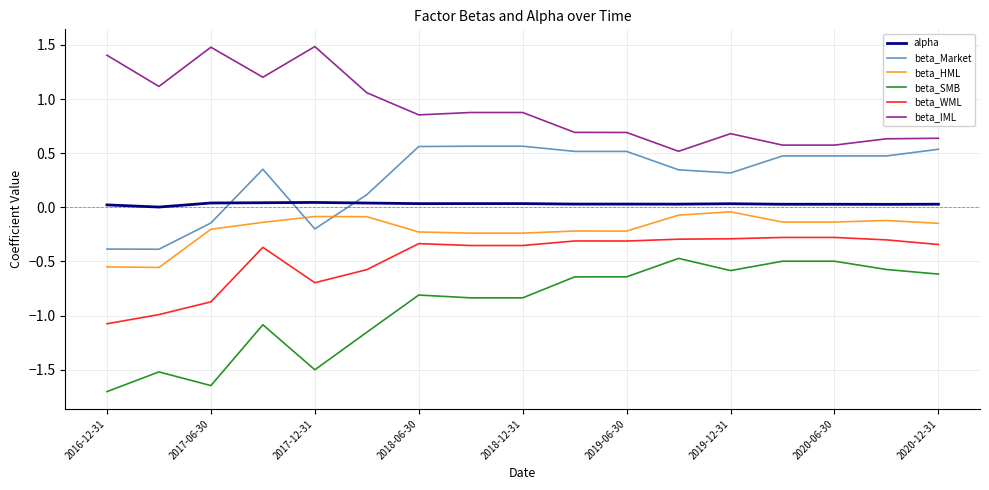

Which series has the largest total across all categories?

beta_IML